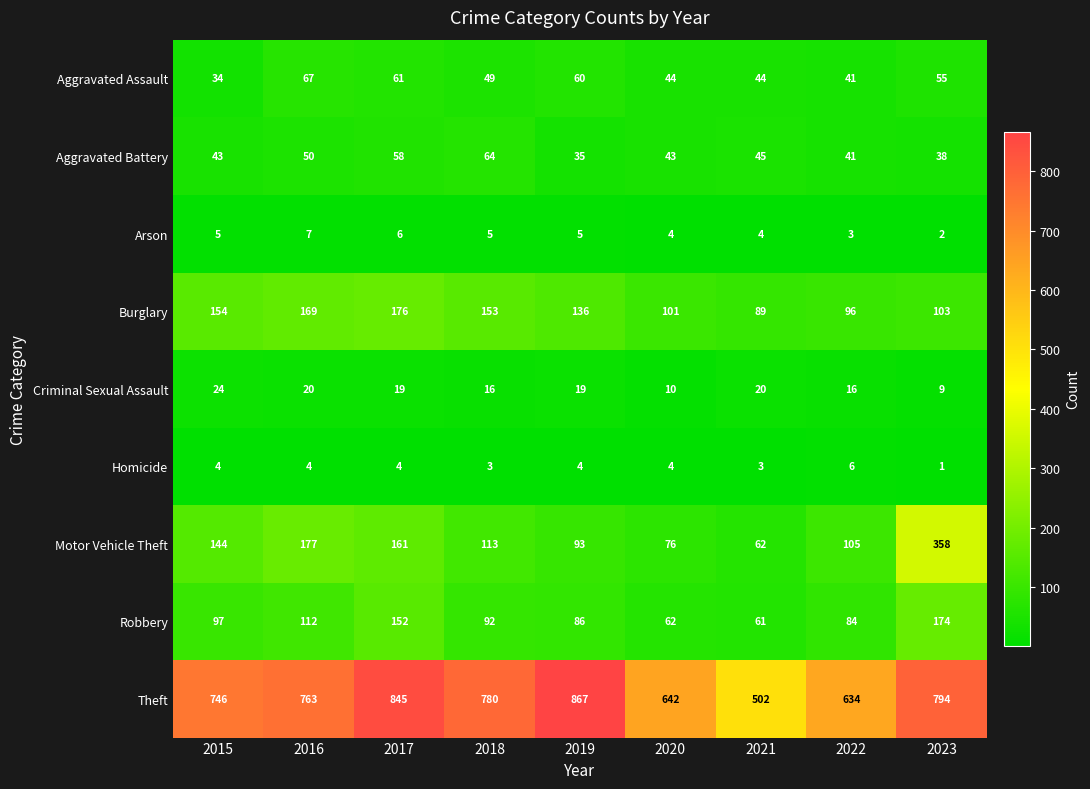

At which label is Theft closest to 684?

2020